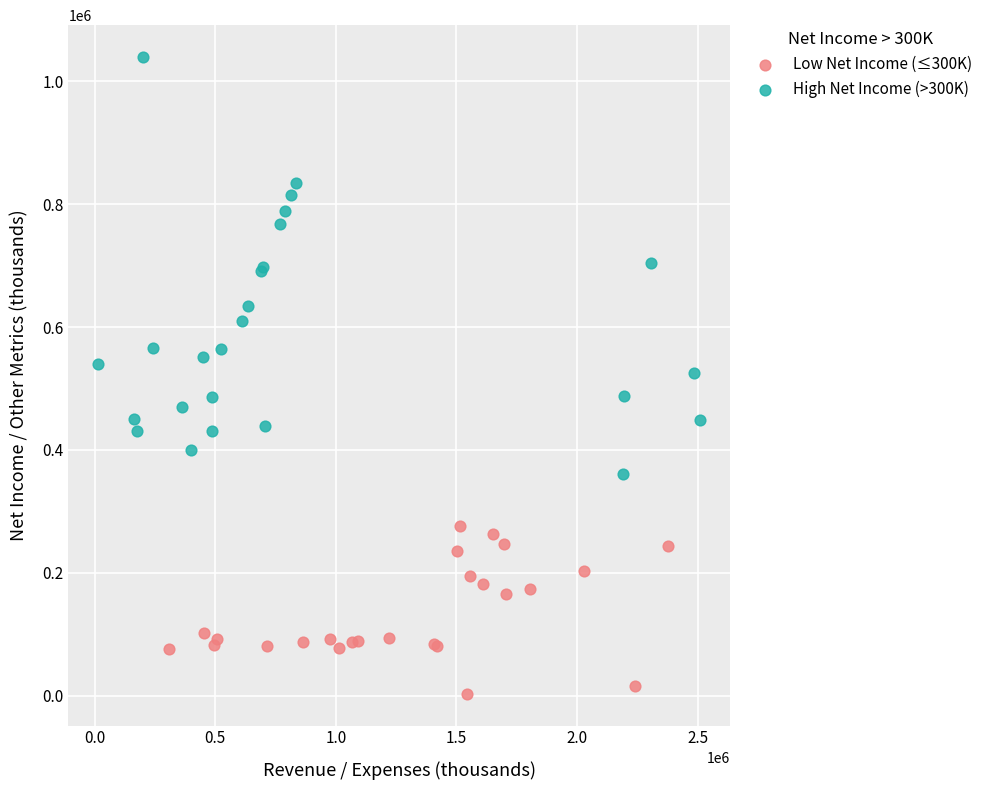

Which series has the largest Y range (max minus min)?

High Net Income (>300K)